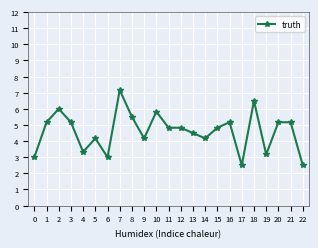

Reading right to left, transcribe all the data shown in this chart.

22=2.5	21=5.2	20=5.2	19=3.2	18=6.5	17=2.5	16=5.2	15=4.8	14=4.2	13=4.5	12=4.8	11=4.8	10=5.8	9=4.2	8=5.5	7=7.2	6=3.0	5=4.2	4=3.3	3=5.2	2=6.0	1=5.2	0=3.0